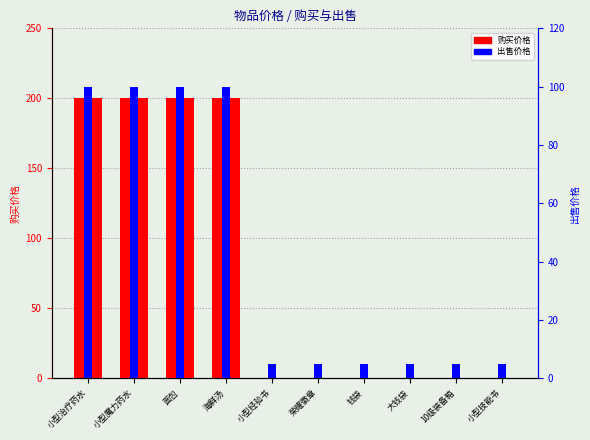

What is the difference between the maximum and minimum values in the 购买价格 series?

200